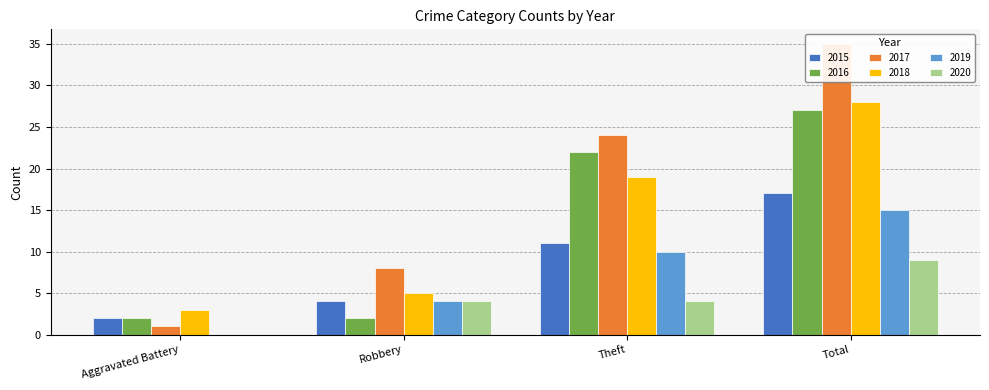

How many series are shown in this chart?

6